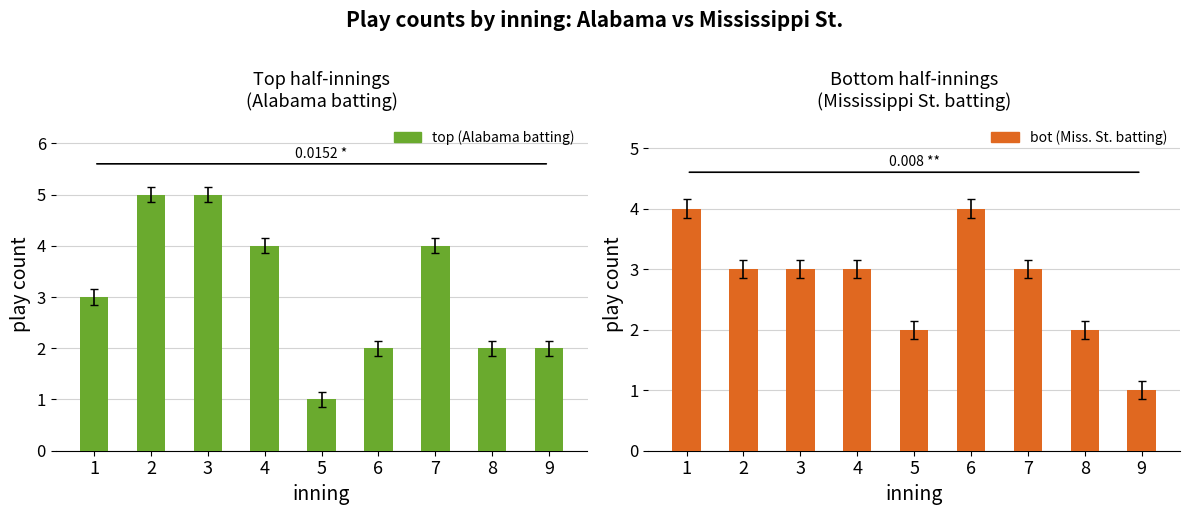

Which has a higher value, 2 or 3?

2